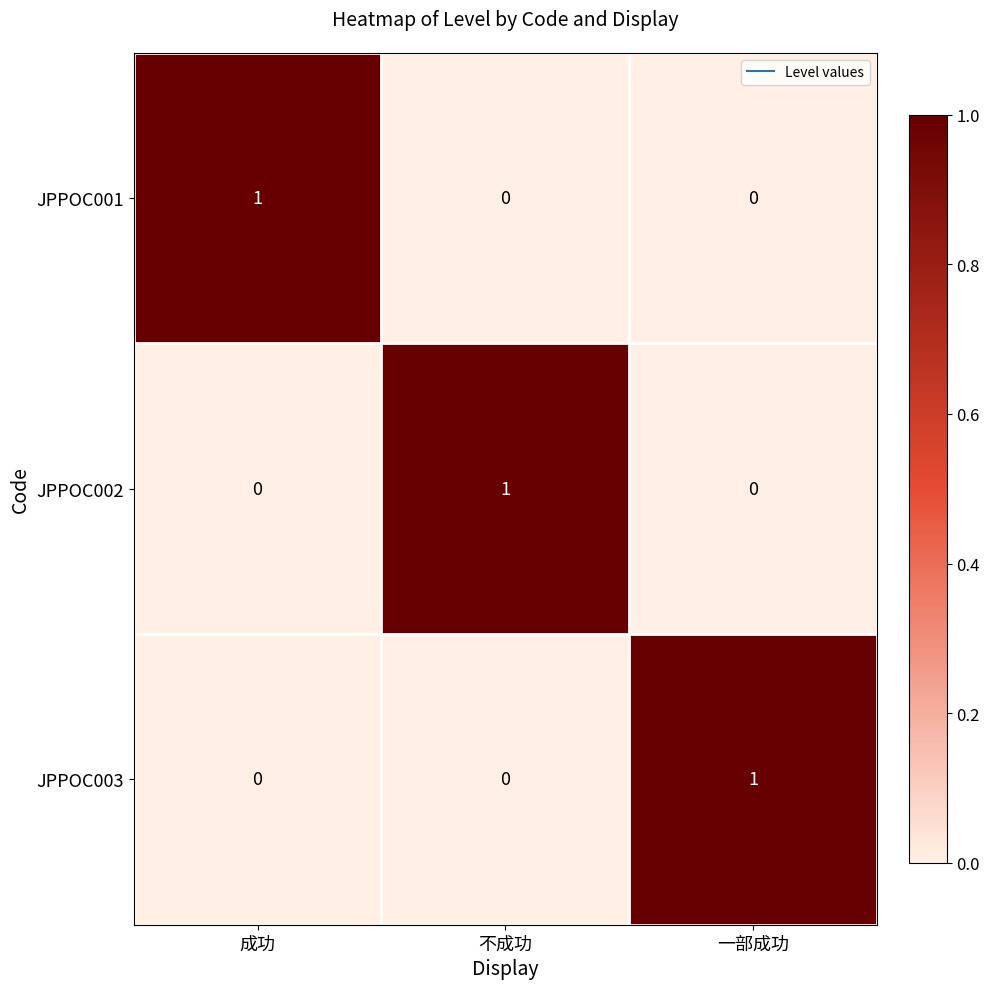

At which label does JPPOC002 reach its peak?

不成功